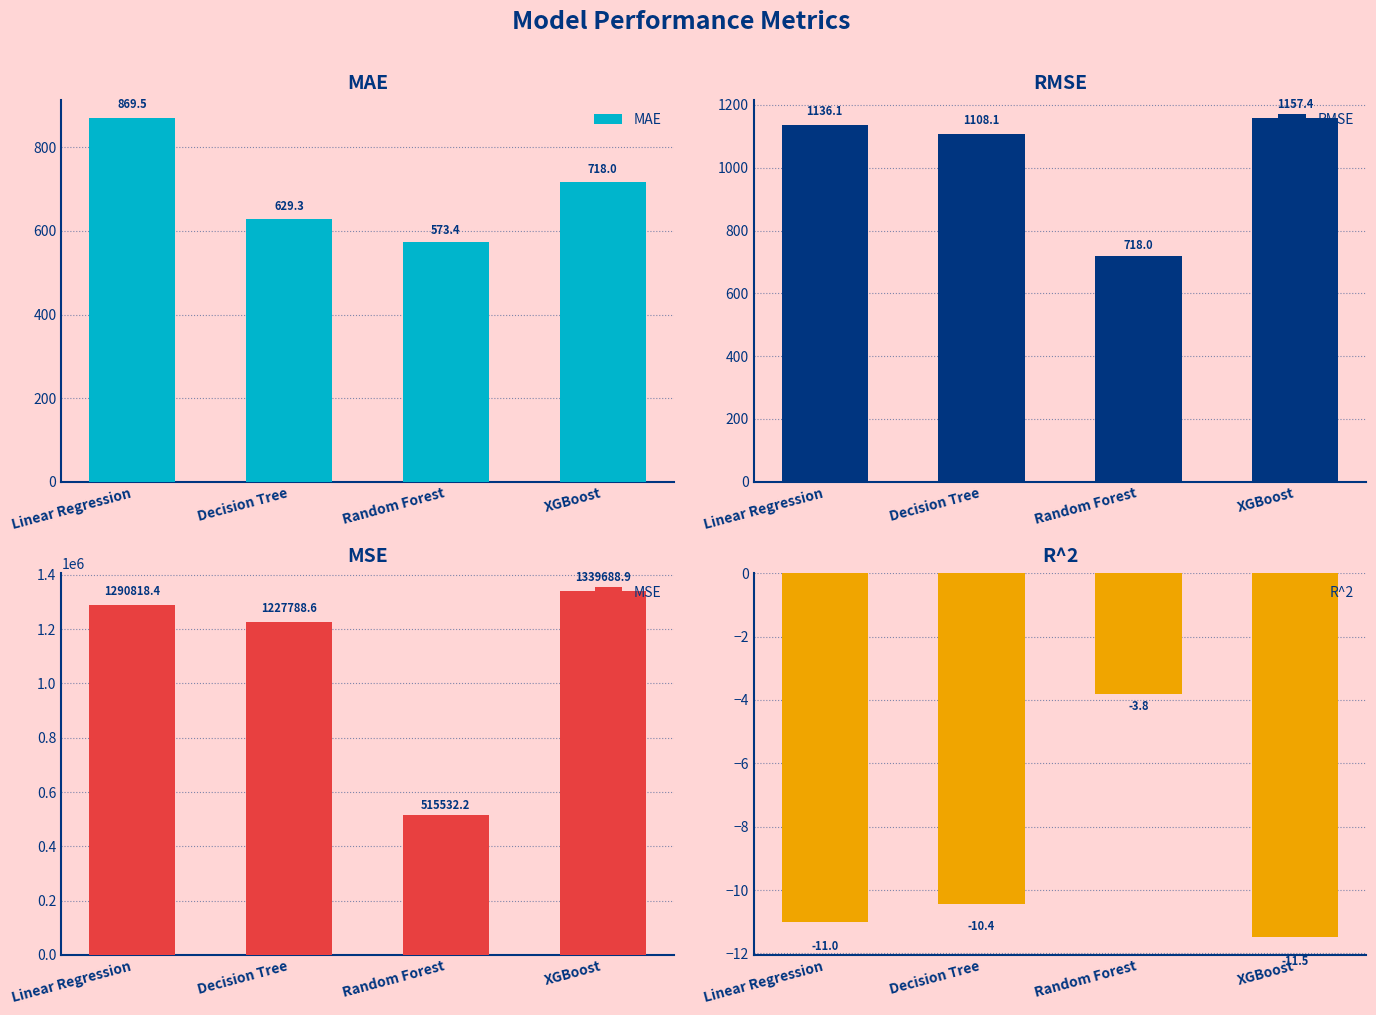

What are all the series names shown in the legend?

MAE, RMSE, MSE, R^2